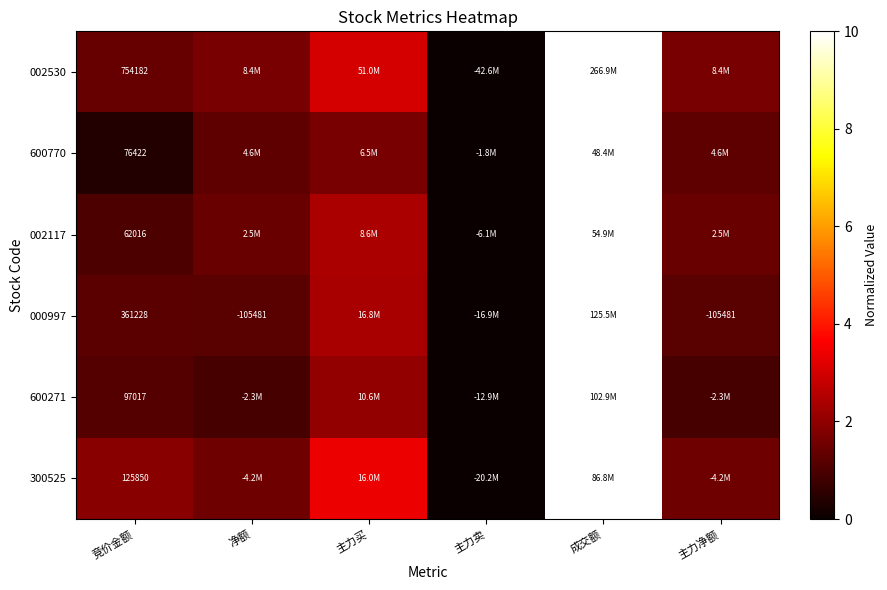

At which label does 000997 reach its minimum?

主力卖